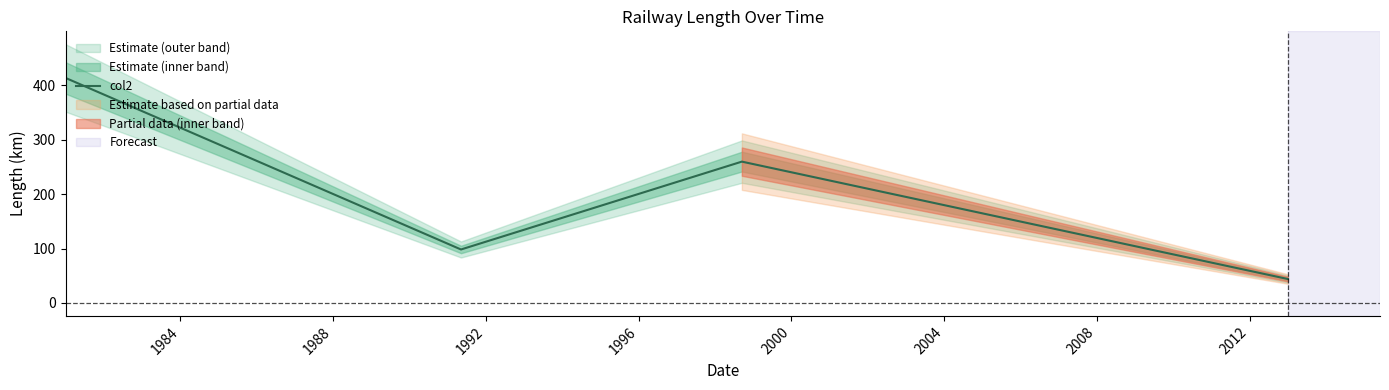

What is the highest value of the col2 series?

413.1